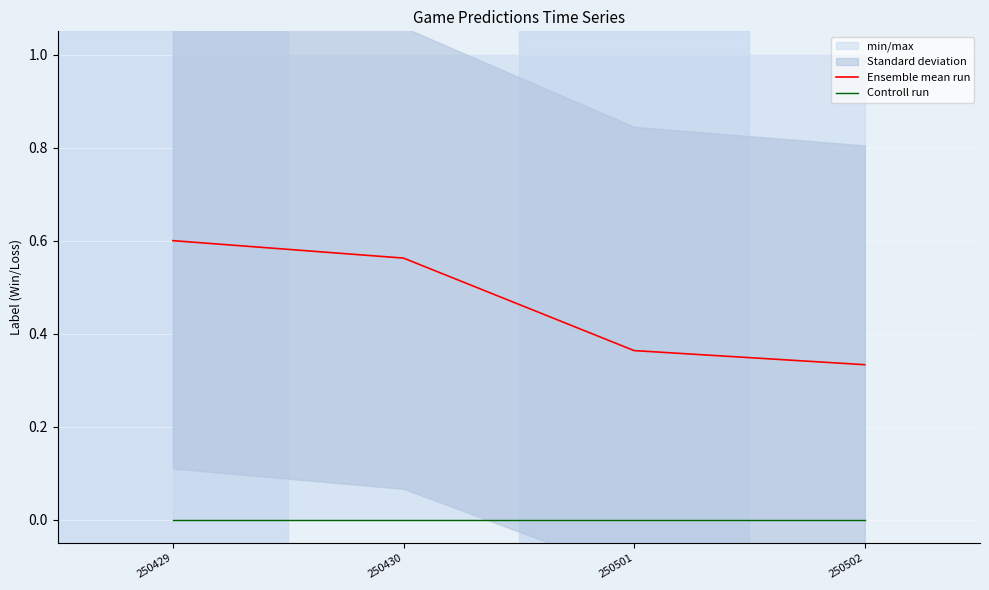

True or false: Controll run has a value of 0.0 at 250430.

True